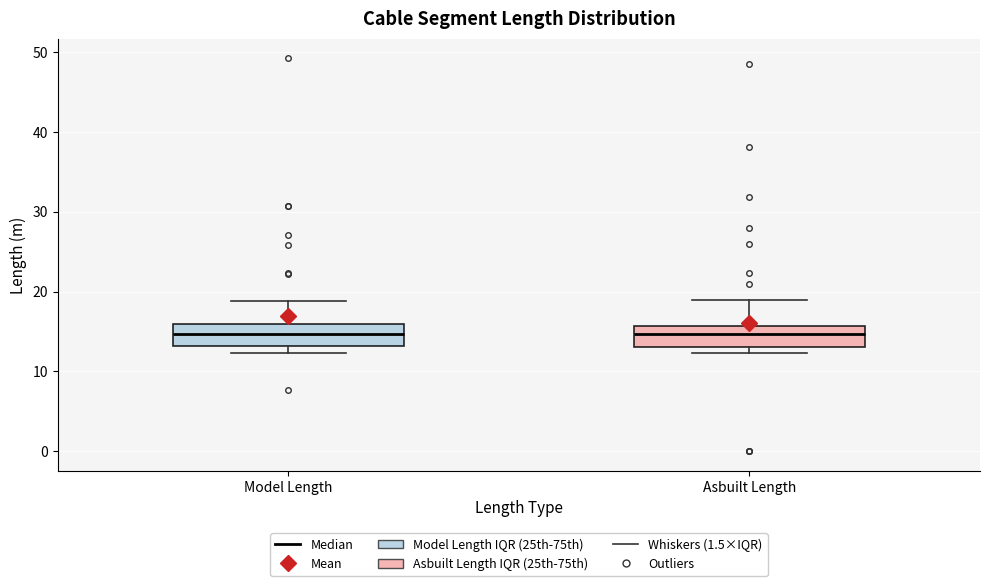

Reading left to right, read every box against the y-axis: the position of its median line, the range the box covers, and the ends of its whiskers. The values are not printed on the chart, so give them approximately, as read against the axis.

Model Length: median 15, box 13 to 16, whiskers 12 to 19
Asbuilt Length: median 15, box 13 to 16, whiskers 12 to 19